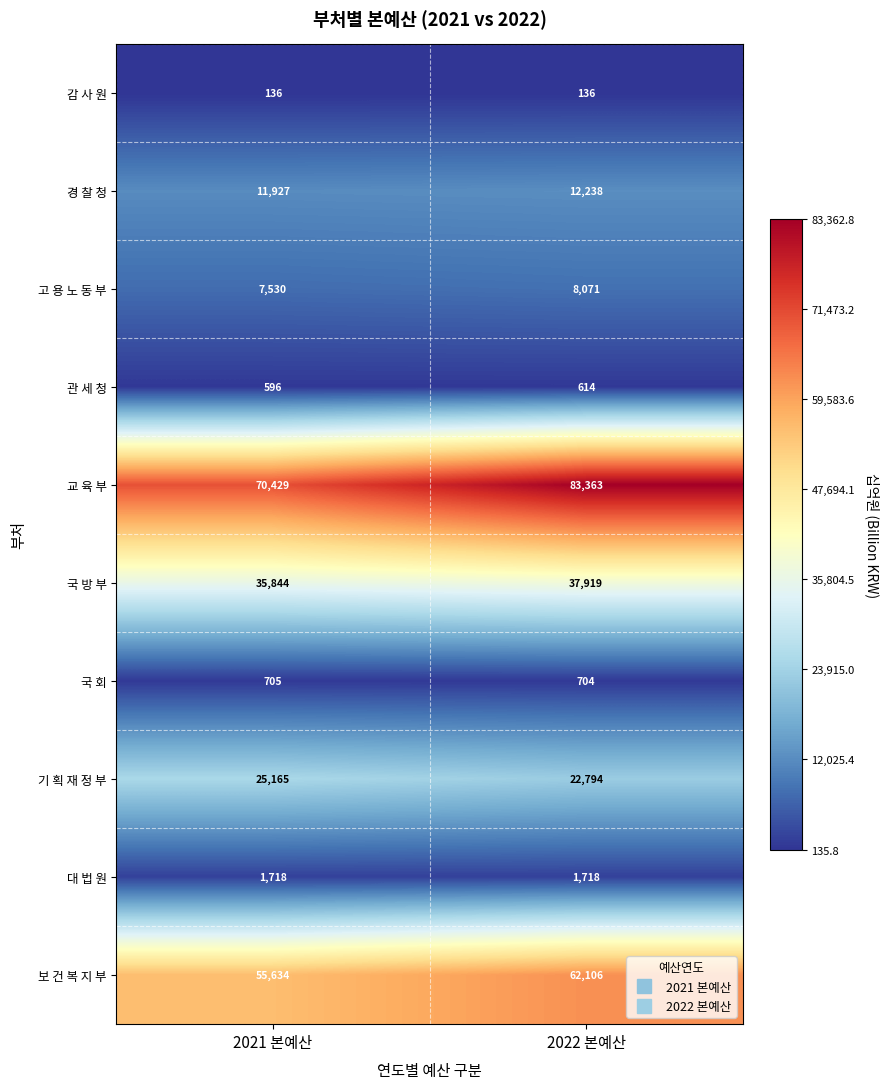

Is it true that 경 찰 청 equals 18831 at 2021 본예산?

False